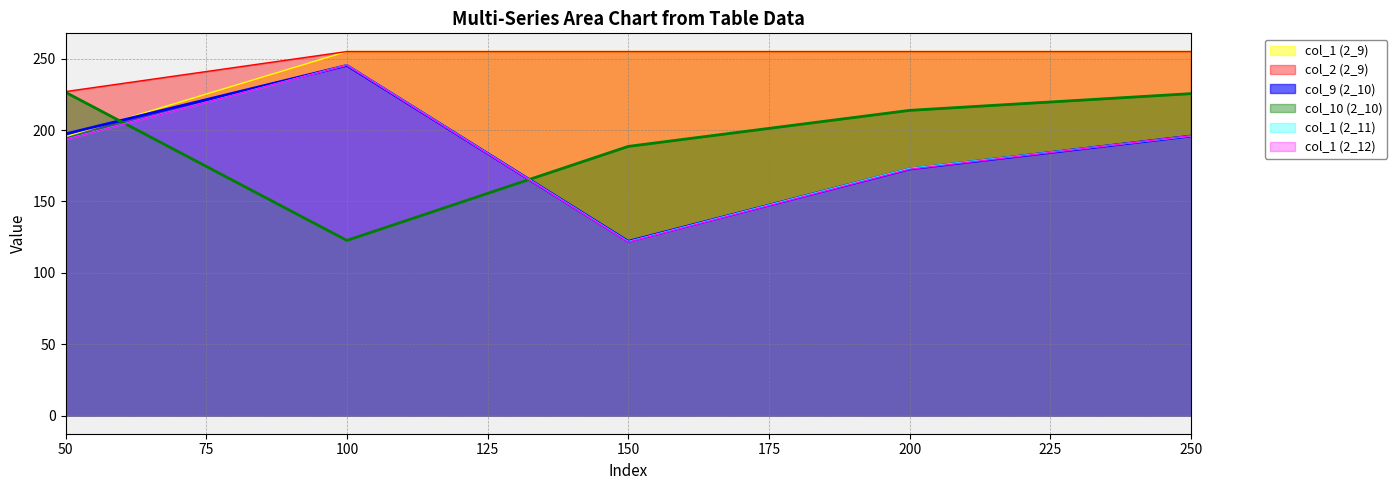

Which series ends up on top after the final intersection of col_1 (2_11) and col_1 (2_12)?

col_1 (2_12)